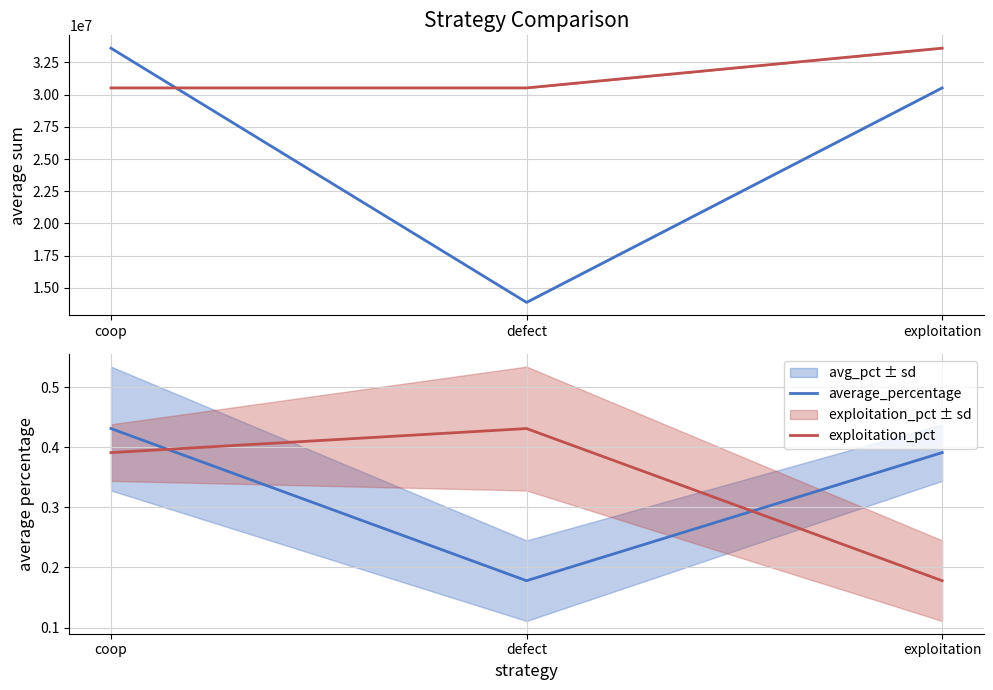

Does the chart have visible grid lines?

Yes